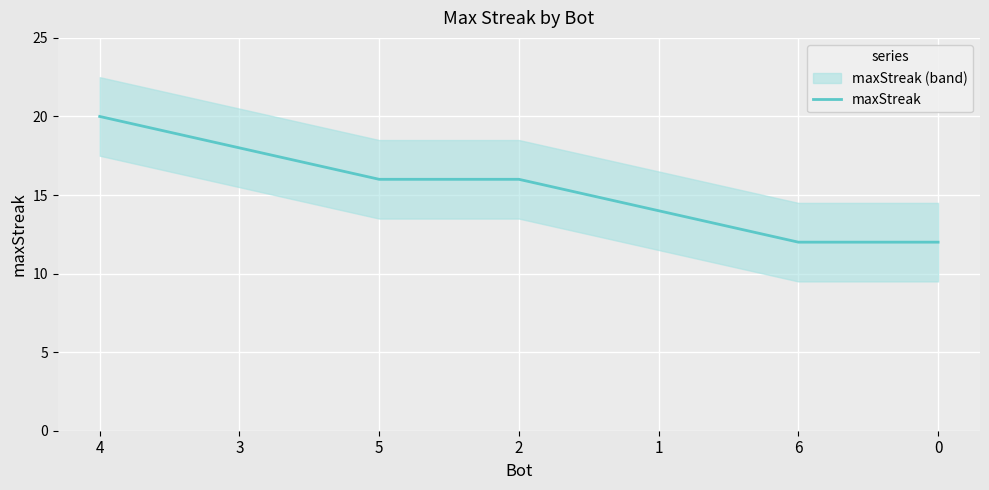

List the labels in order of value, largest first.

4, 3, 5, 2, 1, 6, 0